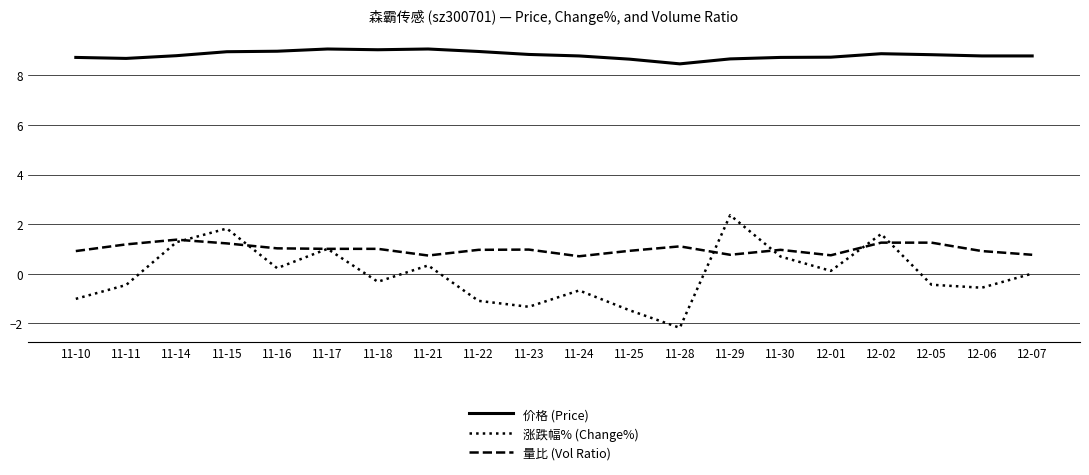

Which series has the largest range (max minus min)?

涨跌幅% (Change%)